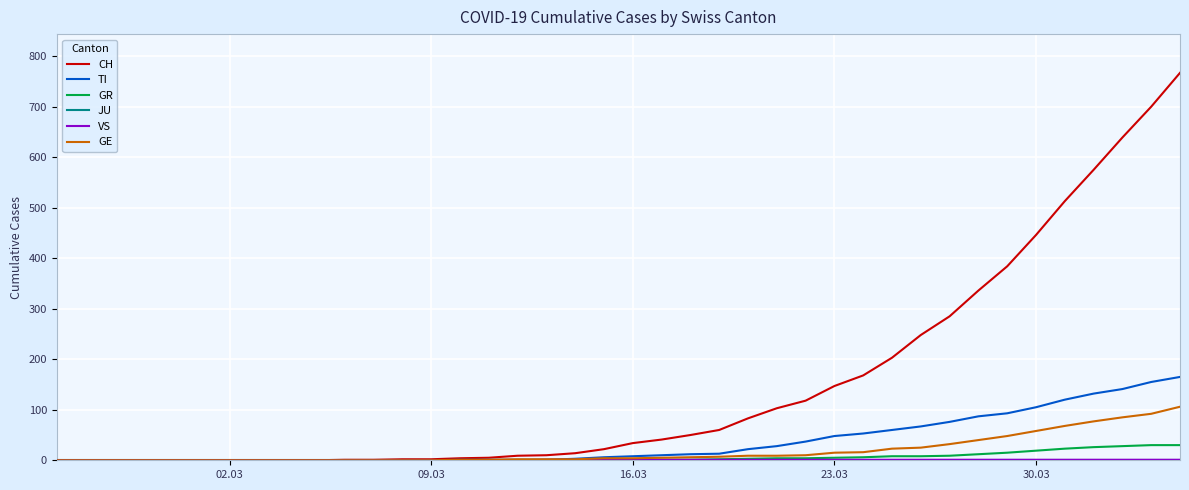

Which series has the widest spread of values?

CH